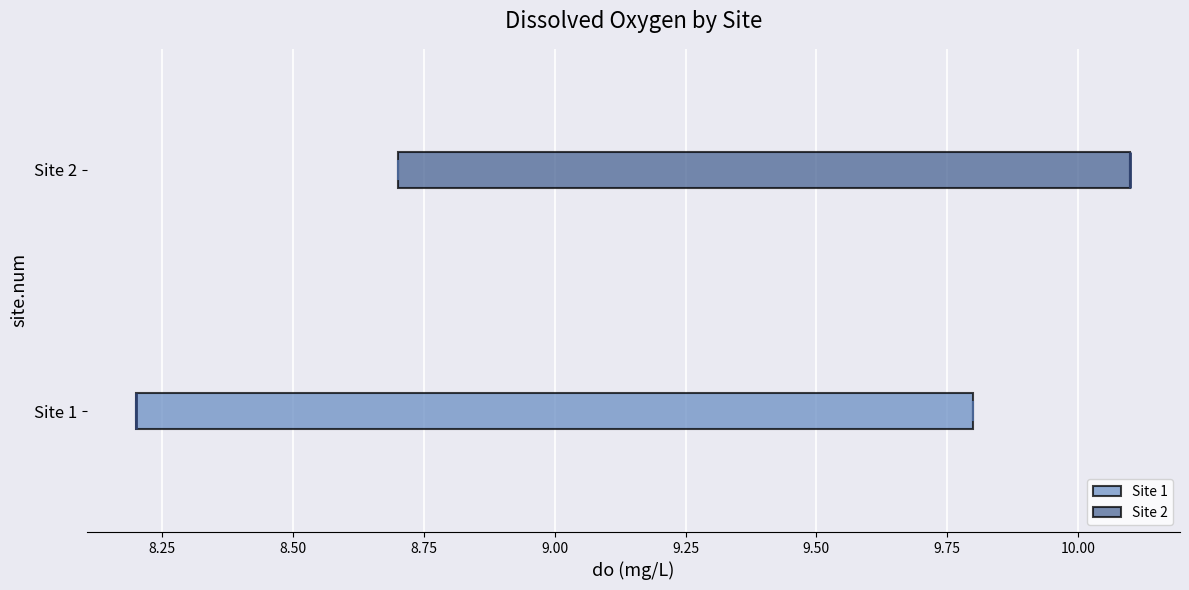

Comparing the boxes themselves (not the whiskers), which one is the widest?

Site 1